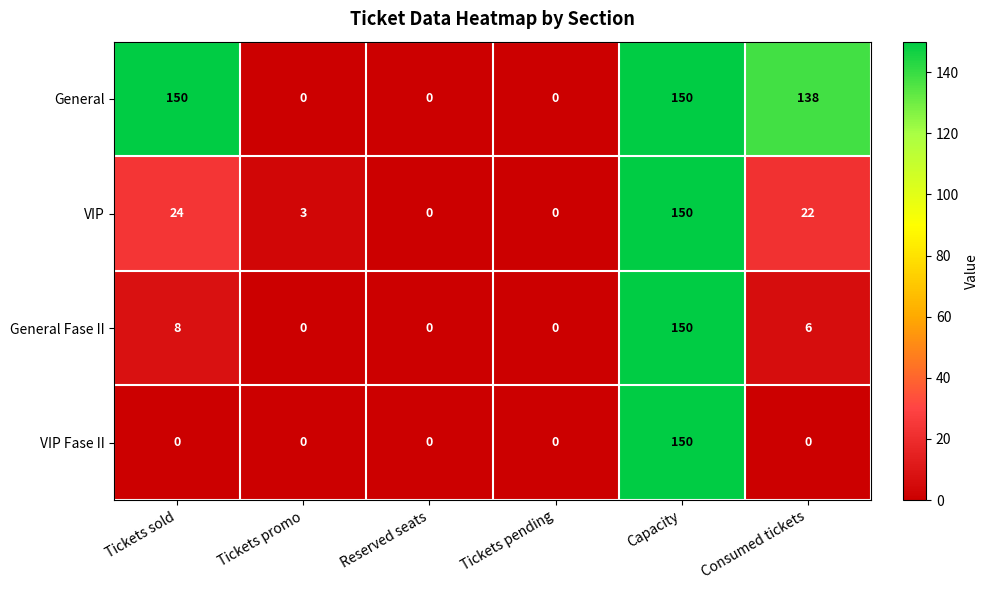

Between Tickets promo and Tickets pending, which series saw the biggest shift?

VIP